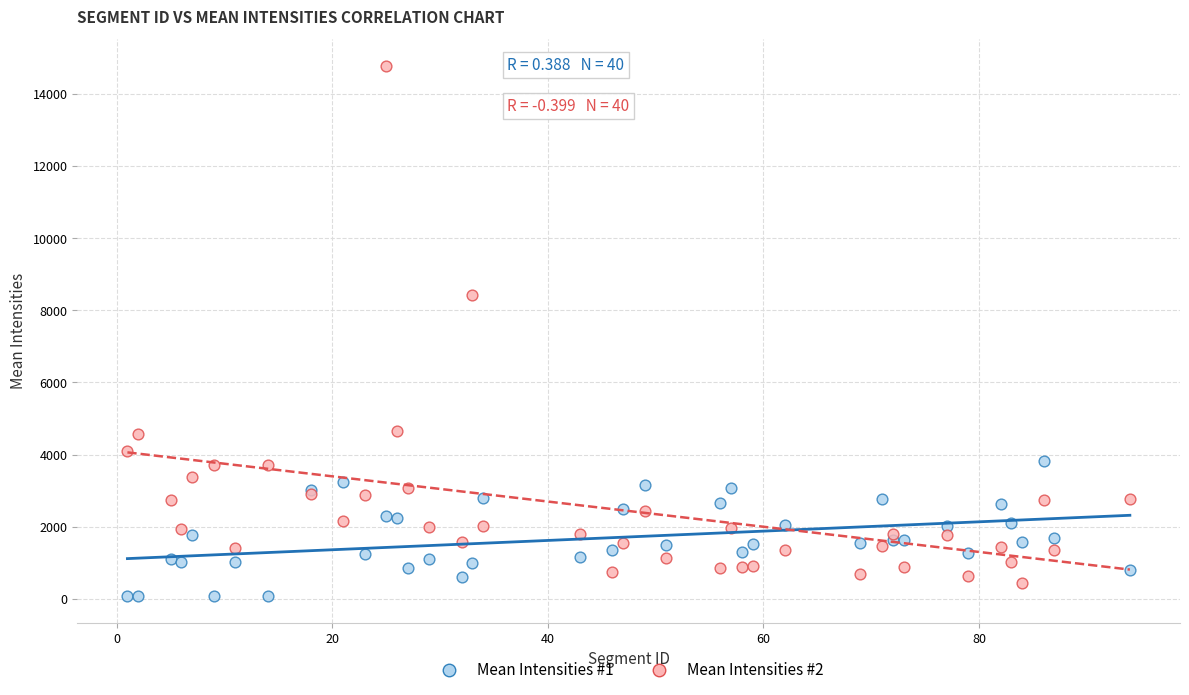

Which series reaches the maximum Y coordinate?

Mean Intensities #2